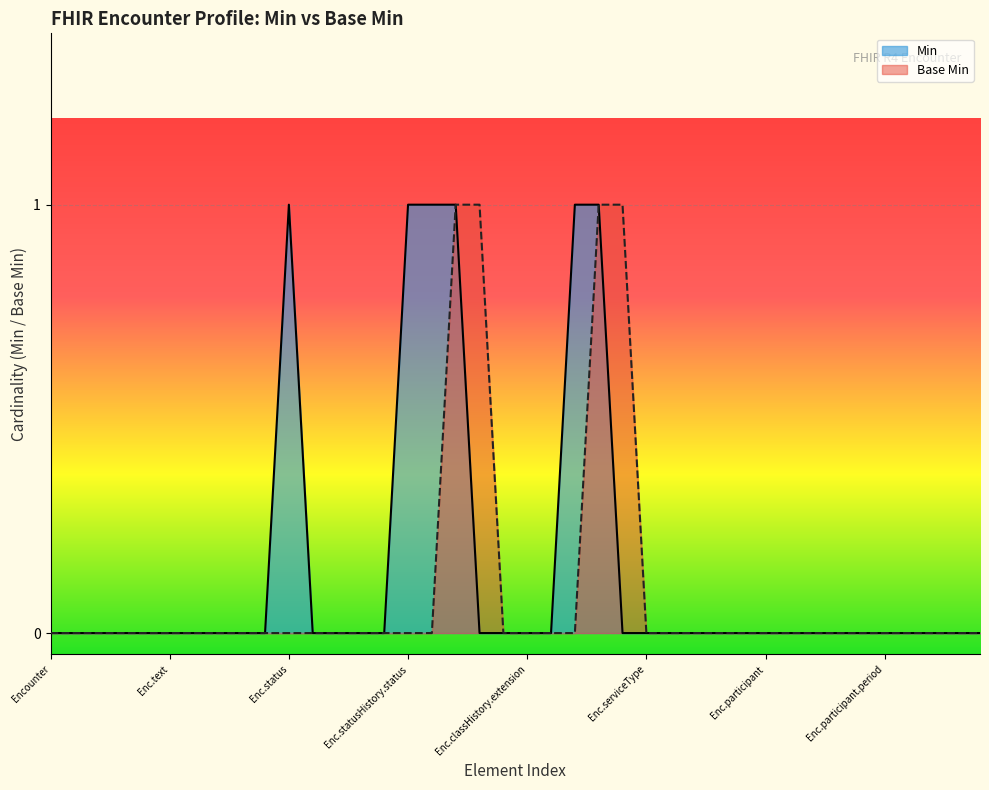

The value of Min at Enc.serviceType is 0. True or false?

True